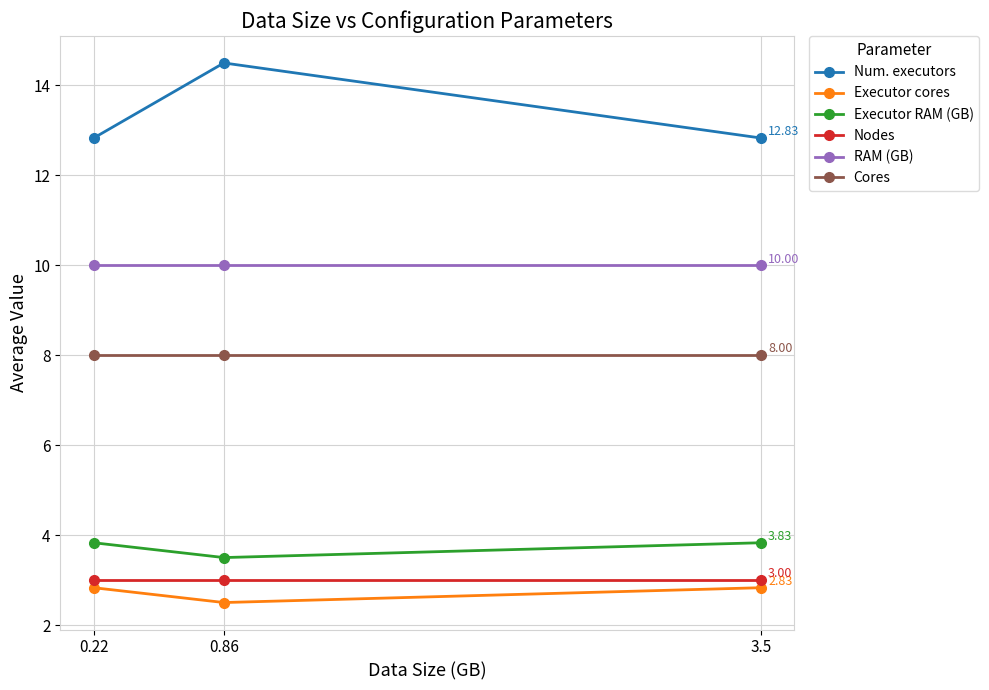

What is the label of the 1st point from the right?

3.5